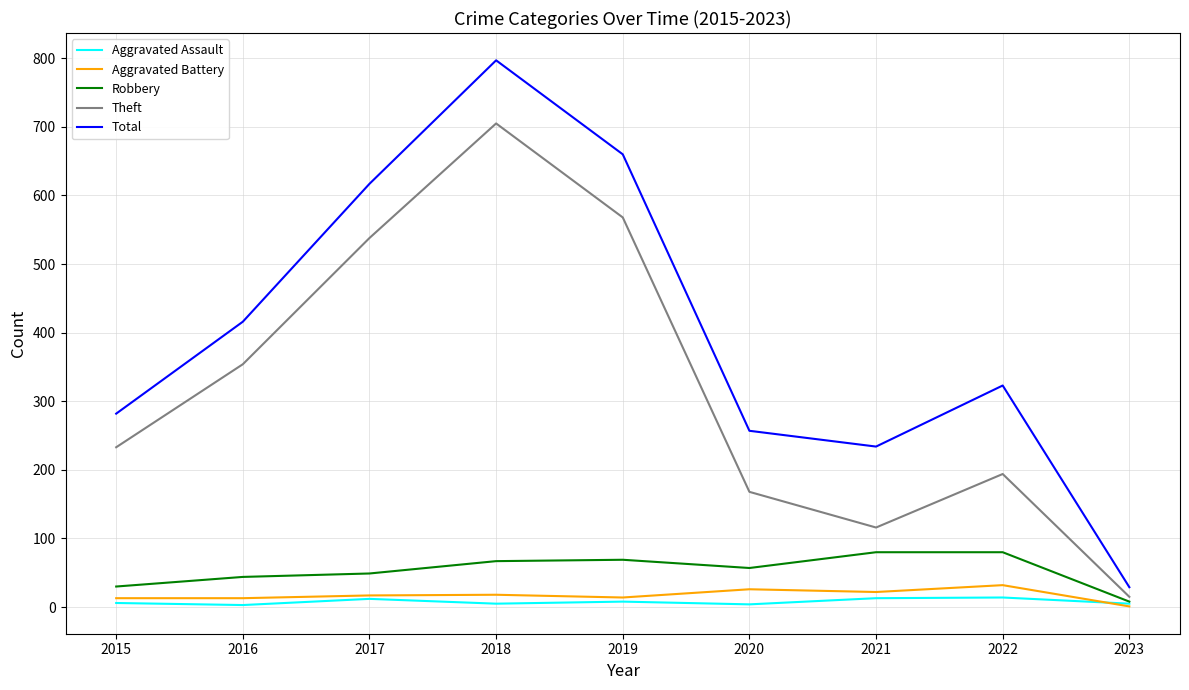

What is the average value of the Robbery series?

54